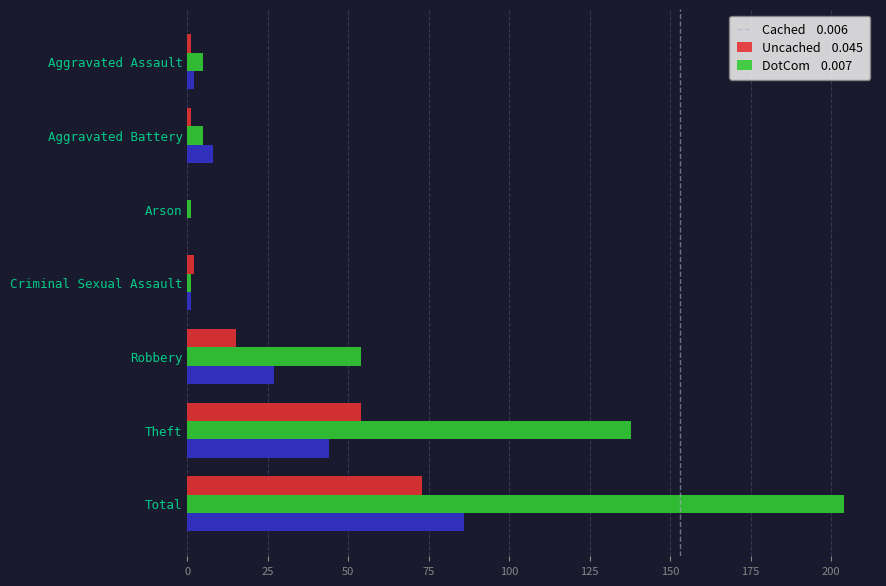

At which category is the sum across all series the highest?

Total